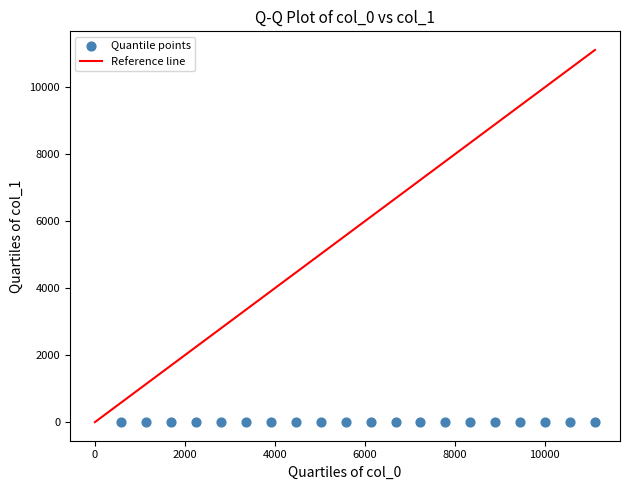

What is the range of X values (max minus min)?

10530.0